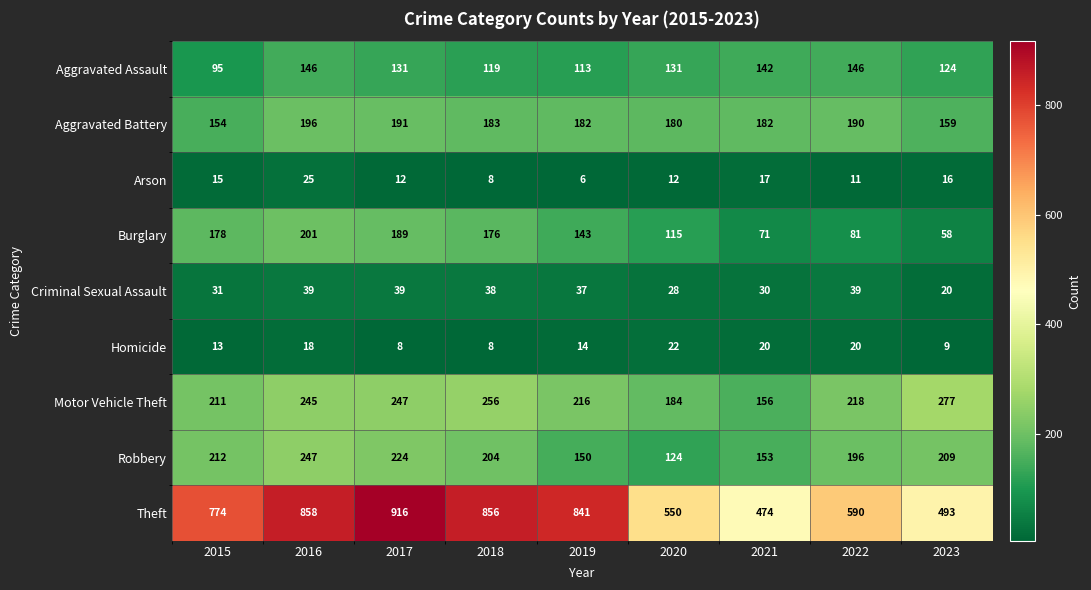

What is the highest value of the Motor Vehicle Theft series?

277